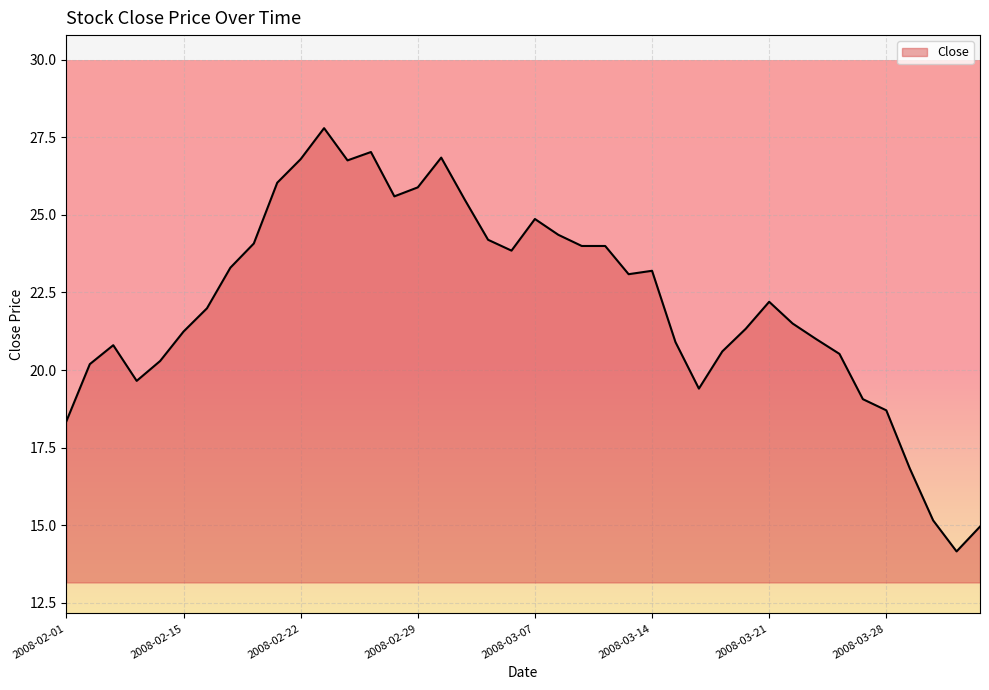

Count the number of data series in this chart.

1